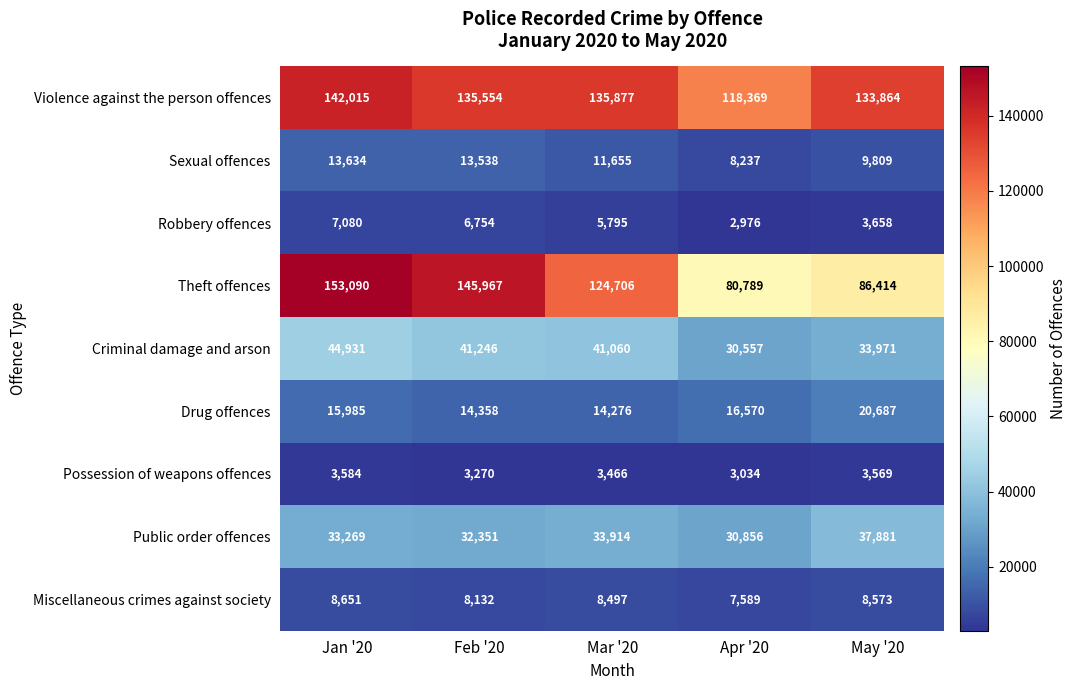

List the series in order of their peak value, highest first.

Theft offences, Violence against the person offences, Criminal damage and arson, Public order offences, Drug offences, Sexual offences, Miscellaneous crimes against society, Robbery offences, Possession of weapons offences